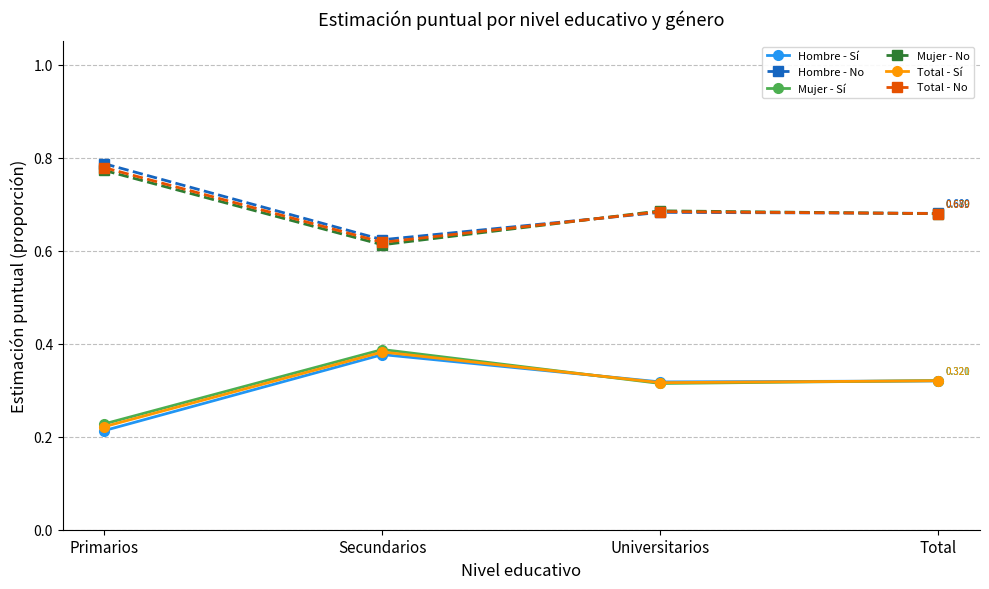

At how many categories does at least one series exceed 0?

4